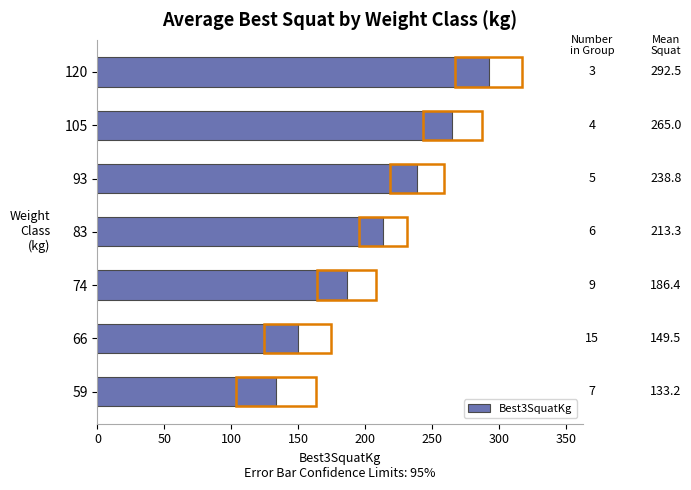

Are the bars horizontal?

Yes